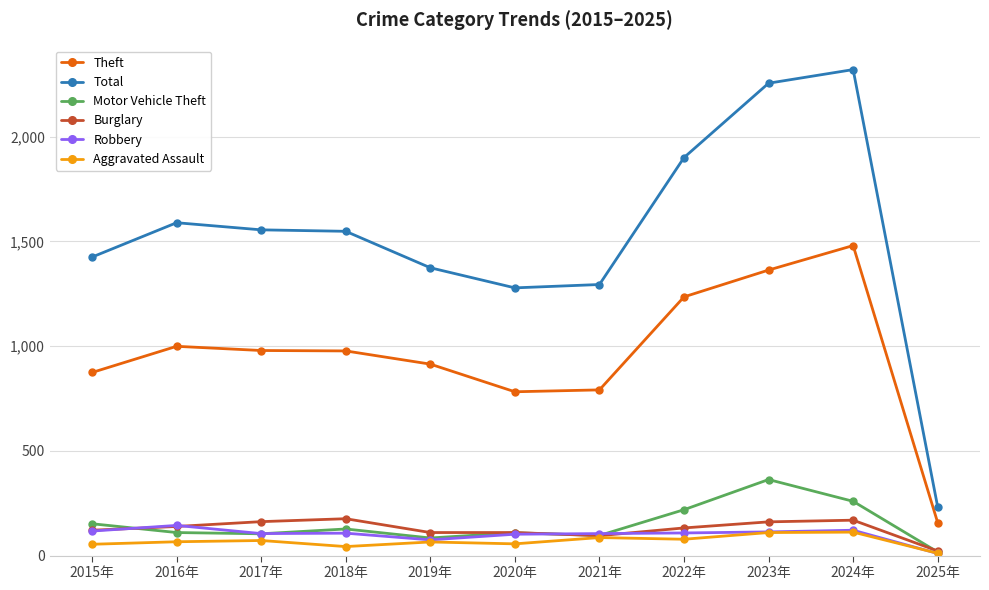

Between 2021年 and 2025年, which series saw the biggest shift?

Total